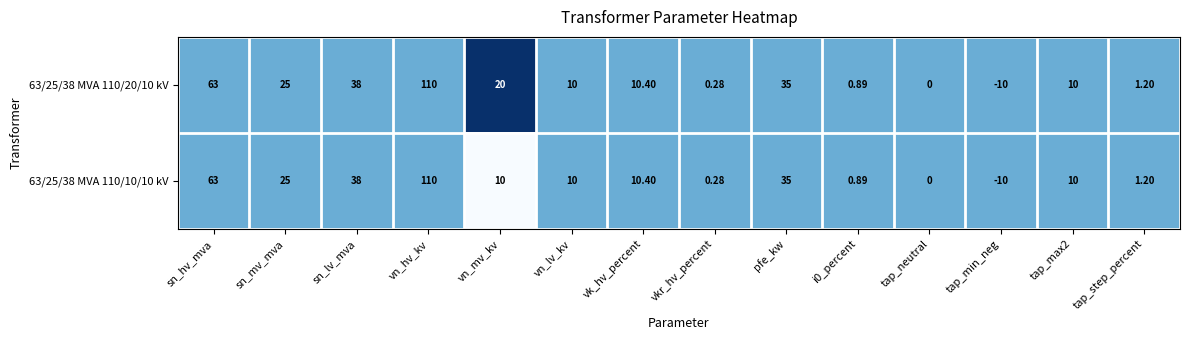

Which category has the highest value across all series?

vn_hv_kv